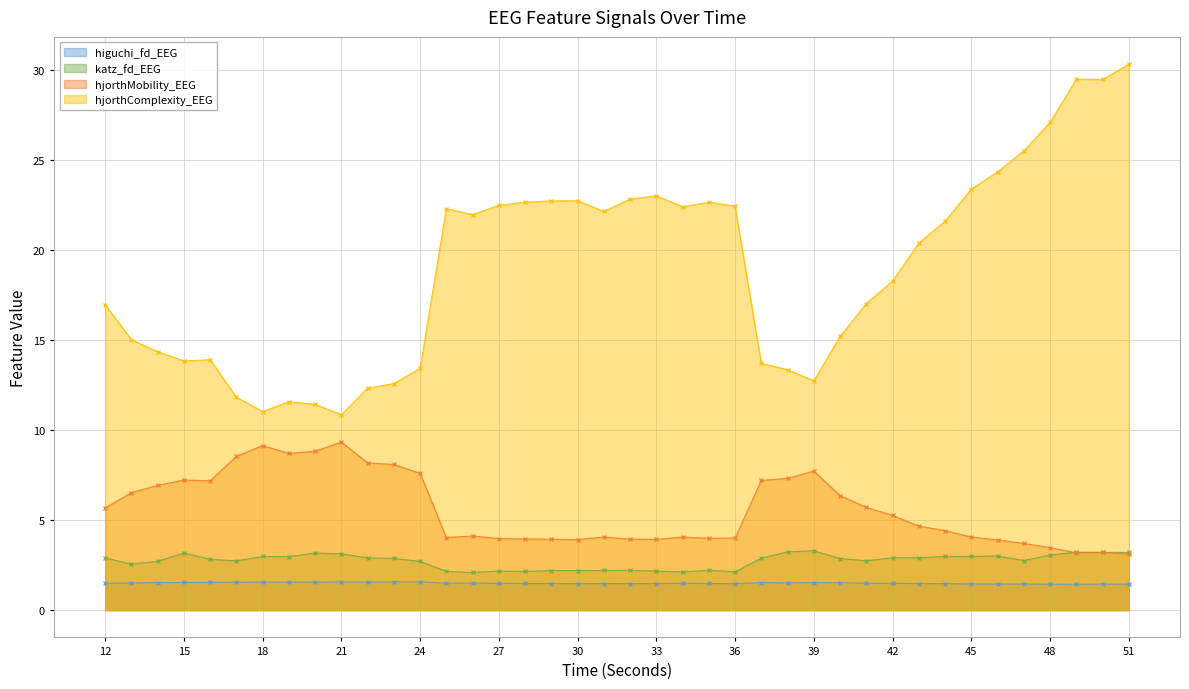

What is the value of the hjorthComplexity_EEG point at the 28th from the left?

12.7